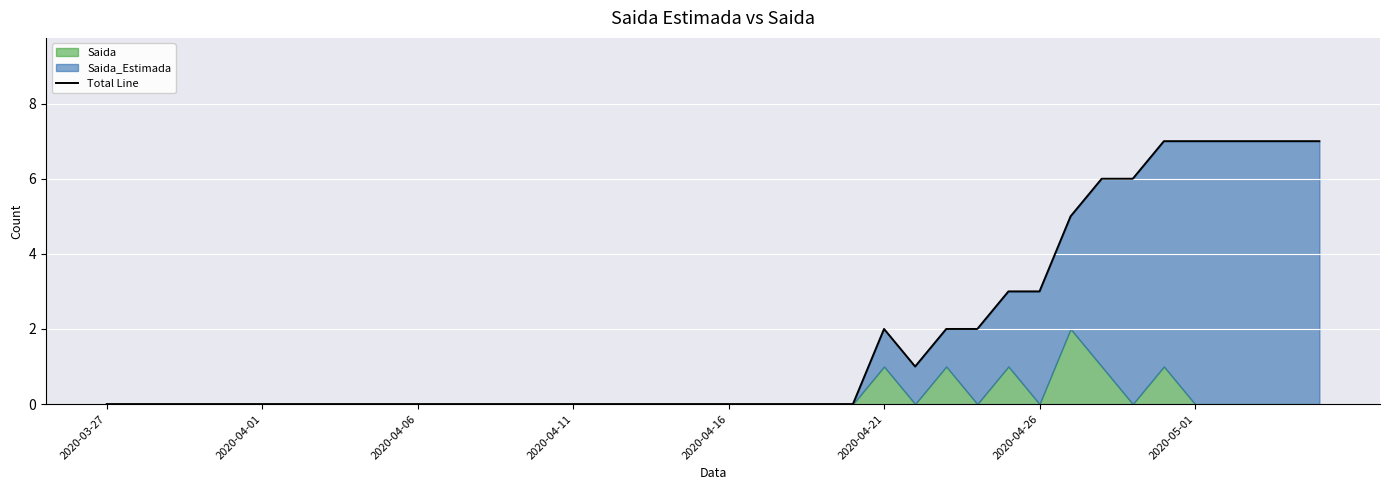

Does the chart display data point markers on the line(s)?

No